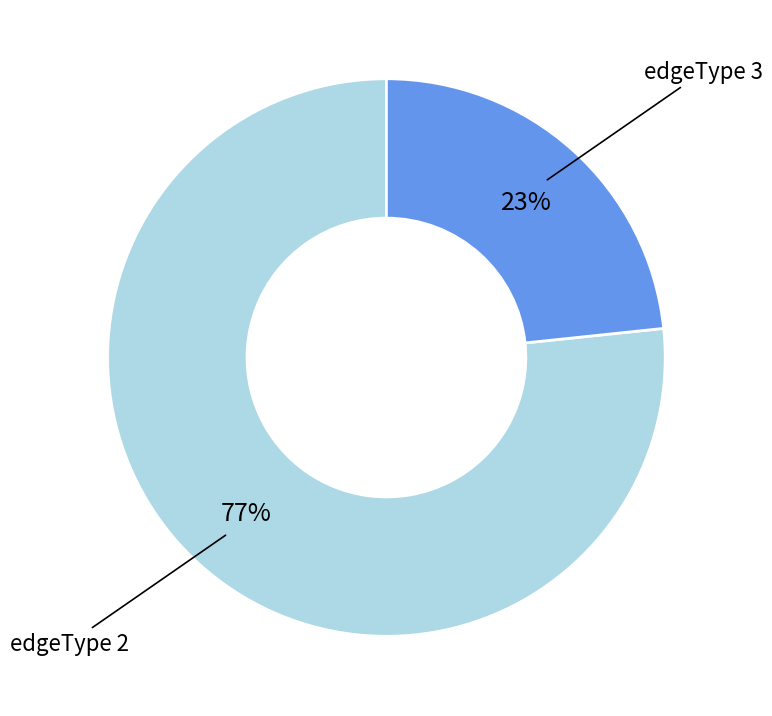

Does any single category account for the majority?

Yes